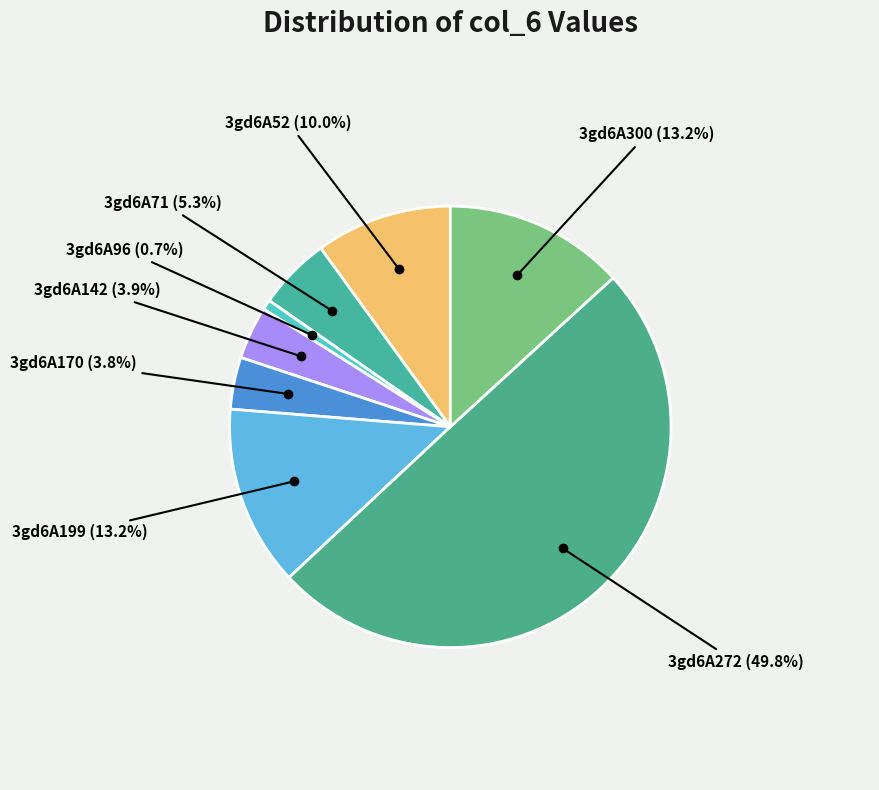

Approximately how many times larger is the value at 3gd6A272 compared to 3gd6A170?

13.1